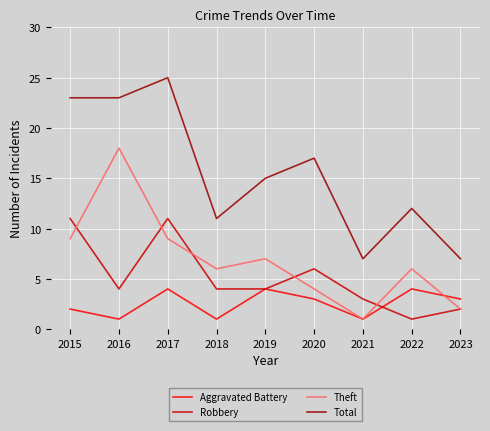

At how many categories does at least one series exceed 22?

3